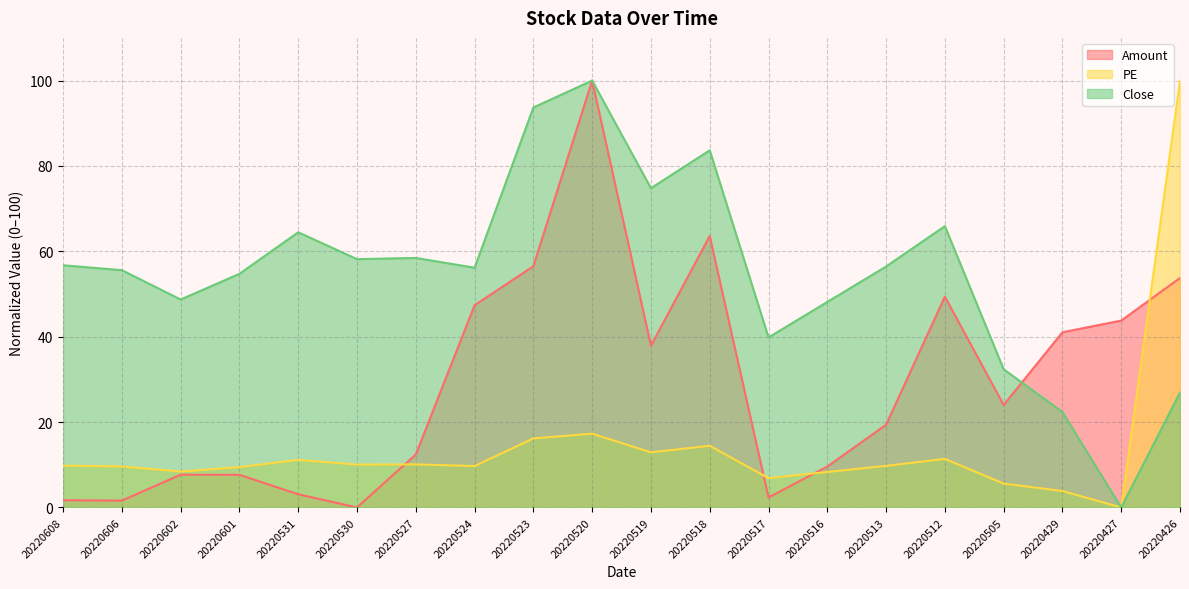

Reading left to right, what are all the values shown in this chart?

Amount: 1.7	1.6	7.7	7.6	3.1	0.0	12.4	47.4	56.5	100.0	37.9	63.6	2.3	9.6	19.4	49.4	24.0	41.0	43.8	53.8
PE: 9.8	9.6	8.4	9.5	11.1	10.0	10.1	9.7	16.2	17.3	12.9	14.5	6.9	8.3	9.8	11.4	5.6	3.9	0.0	100.0
Close: 56.7	55.6	48.7	54.7	64.5	58.2	58.5	56.2	93.7	100.0	74.8	83.7	39.8	48.1	56.4	65.9	32.4	22.3	0.0	26.9